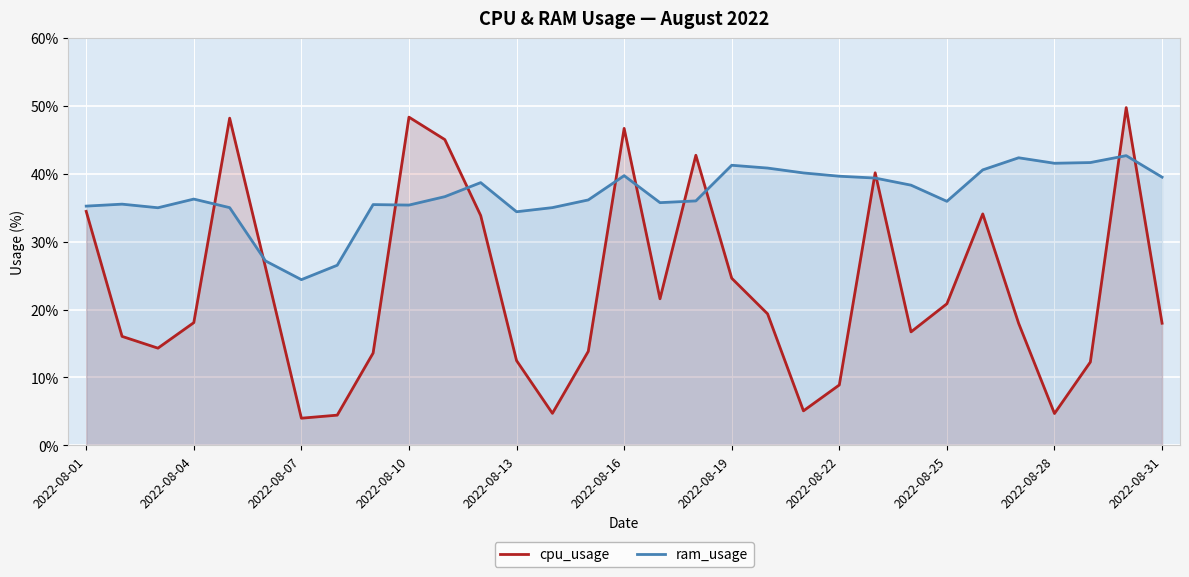

Which series has the largest range (max minus min)?

cpu_usage